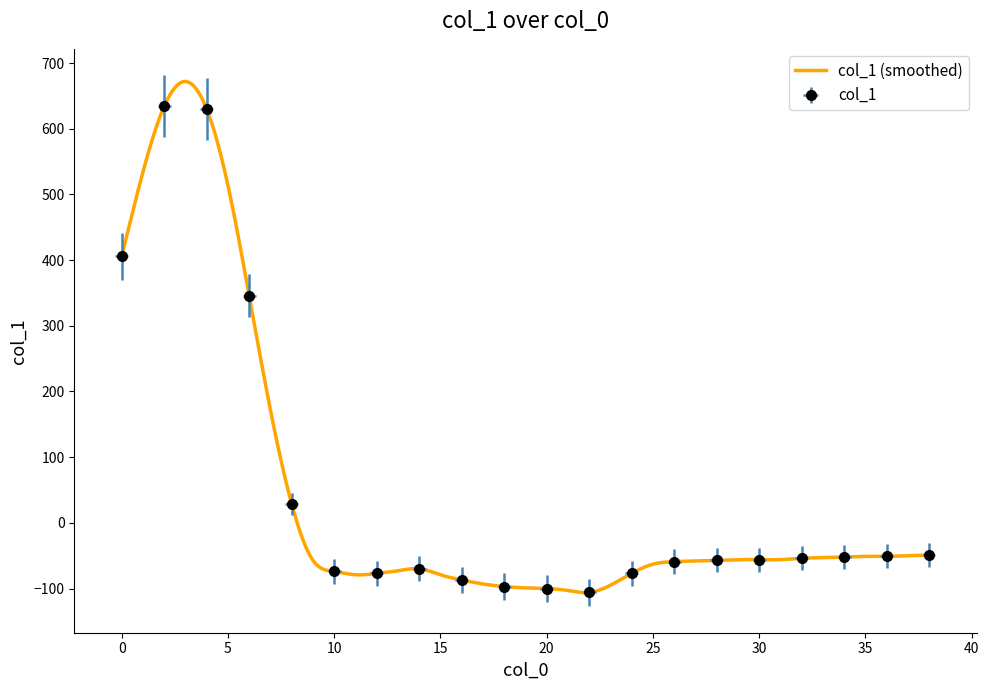

What is the difference between the second highest and second lowest values?

737